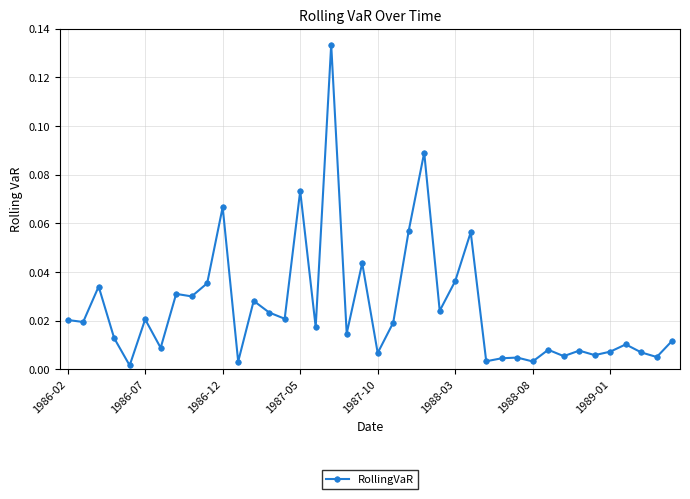

What is the sum of all values?

1.0